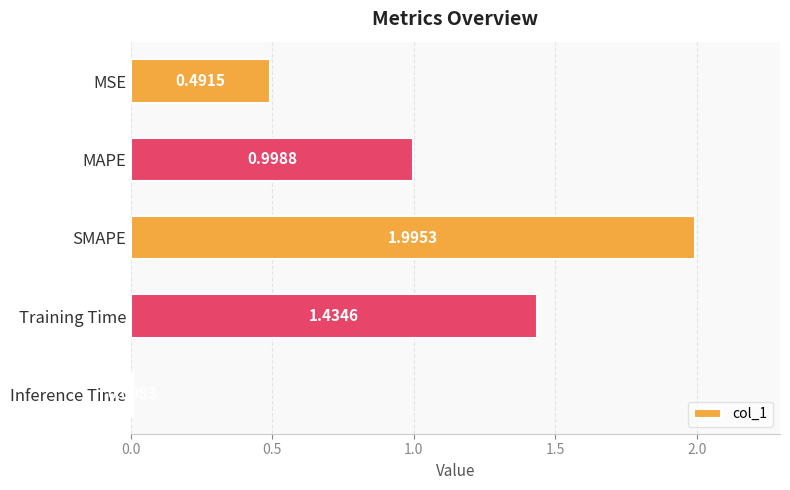

At which label is the value closest to 1?

MAPE